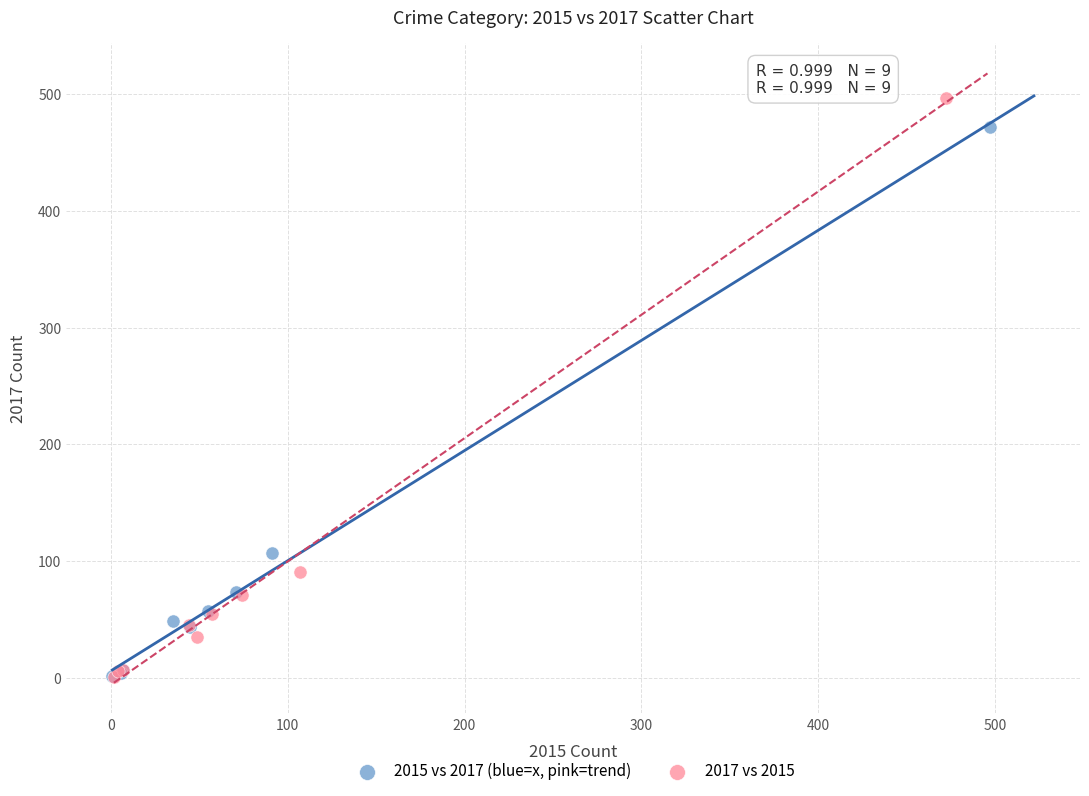

Which series contains the highest Y value?

2017 vs 2015